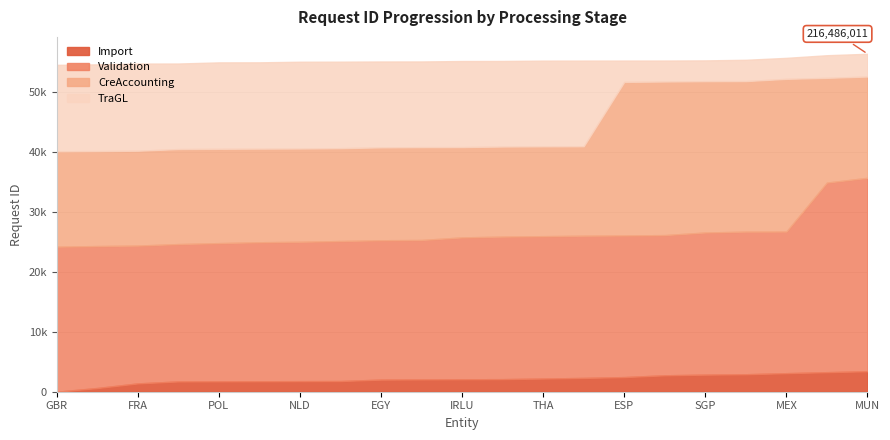

Rank the categories by TraGL value from highest to lowest.

MUN, FRK, MEX, TUR, SGP, ITA, ESP, ROBV, THA, IDN, IRLU, IRL, EGY, DNK, NLD, CAN, POL, AUS, FRA, USA, GBR